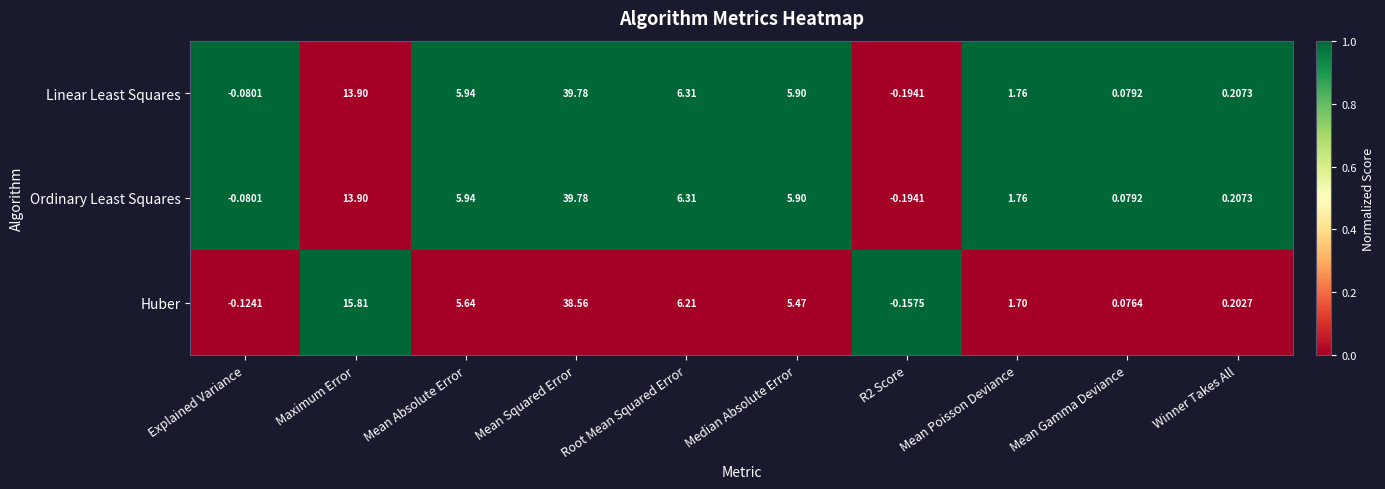

At how many categories does at least one series exceed 0?

8